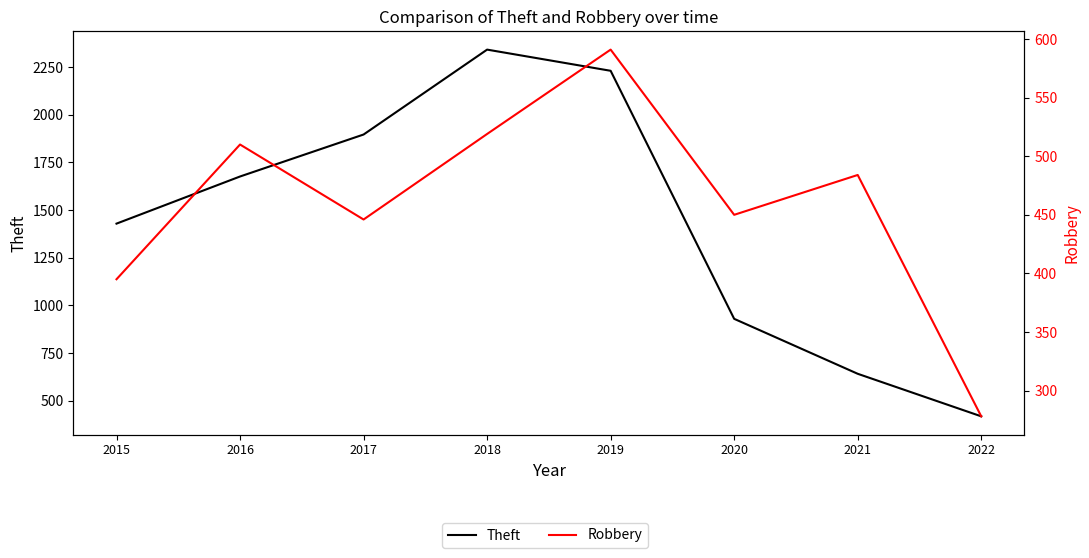

What is the difference between the second highest and second lowest values in the Theft series?

1588